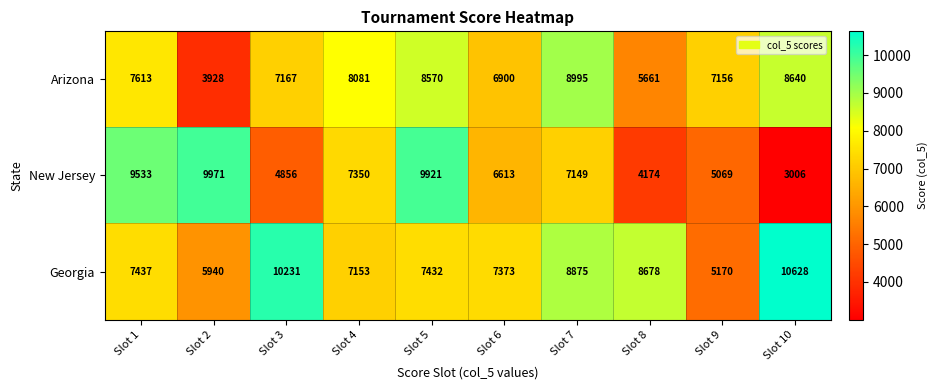

At which category does the chart reach its peak across all series?

Slot 10